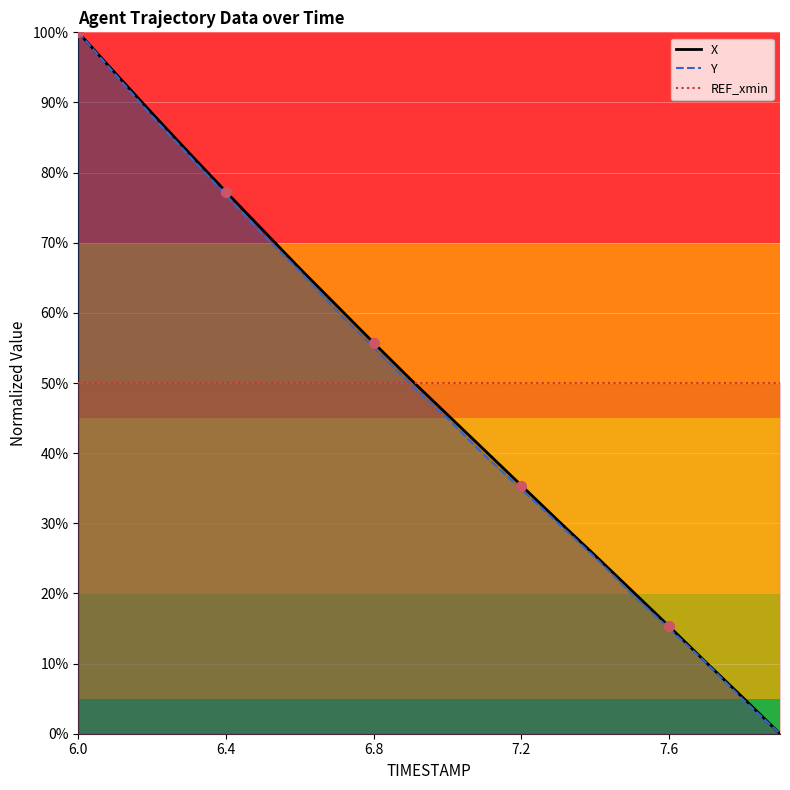

At how many categories does at least one series exceed 22?

20